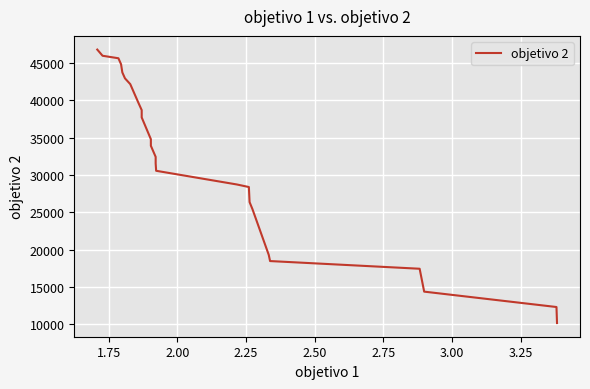

Does the chart display data point markers on the line(s)?

No